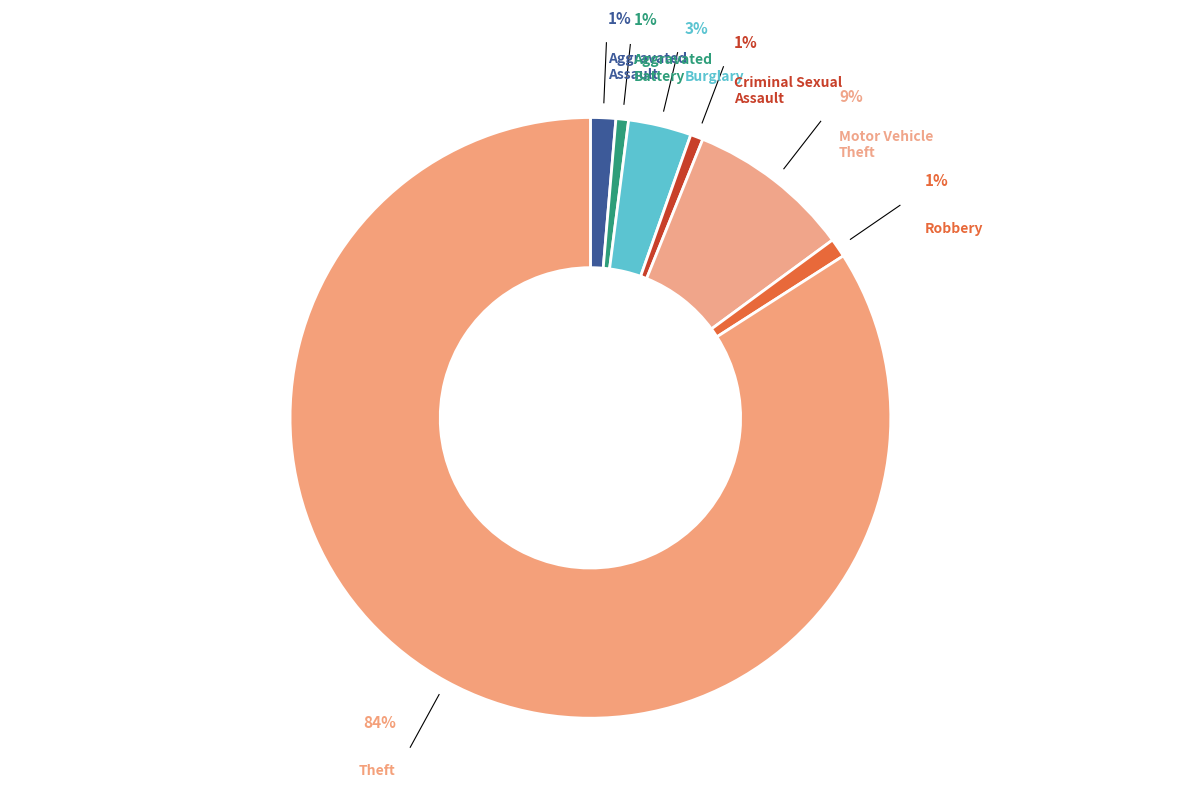

Between Aggravated Assault and Burglary, which is larger?

Burglary